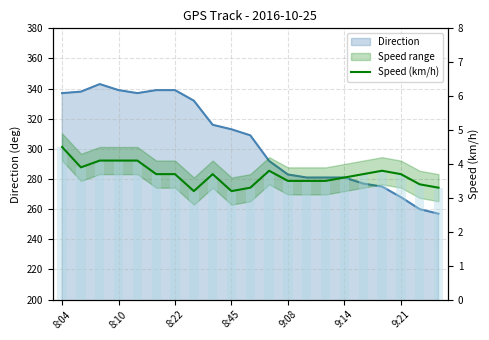

What is the change in value from 8:45 to 13?

-0.6